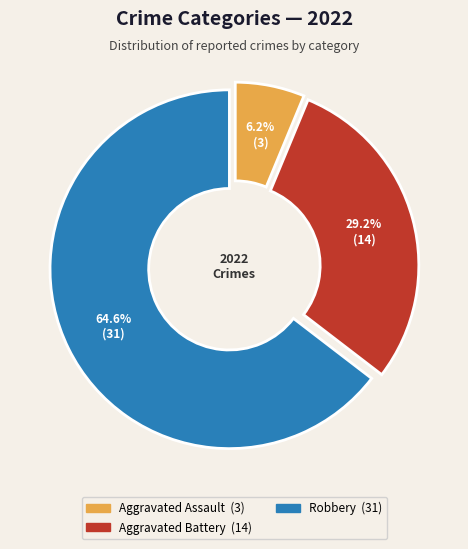

Is there any slice that represents more than half of the pie?

Yes